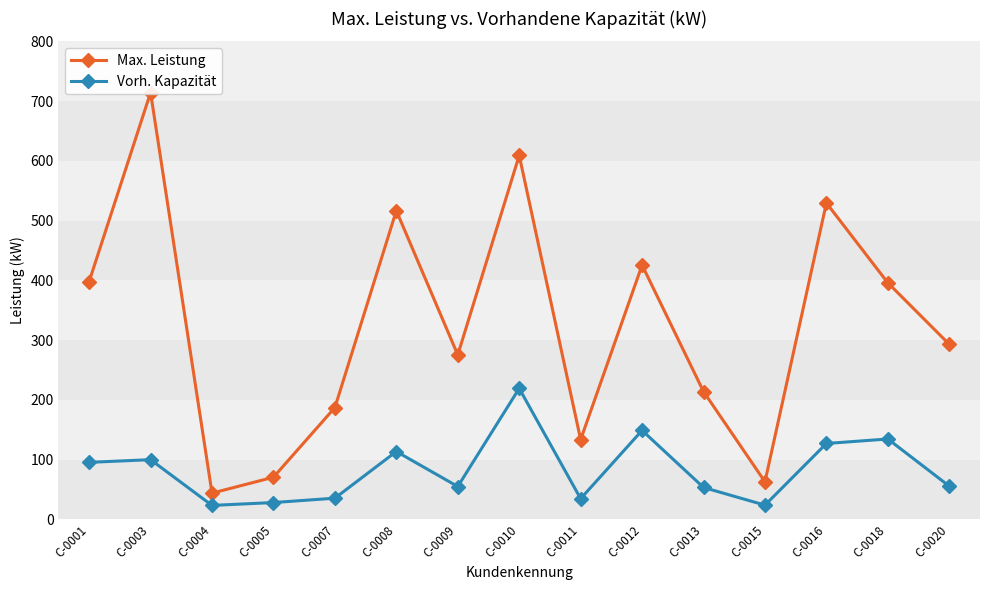

List the labels in order of Max. Leistung value, smallest first.

C-0004, C-0015, C-0005, C-0011, C-0007, C-0013, C-0009, C-0020, C-0018, C-0001, C-0012, C-0008, C-0016, C-0010, C-0003